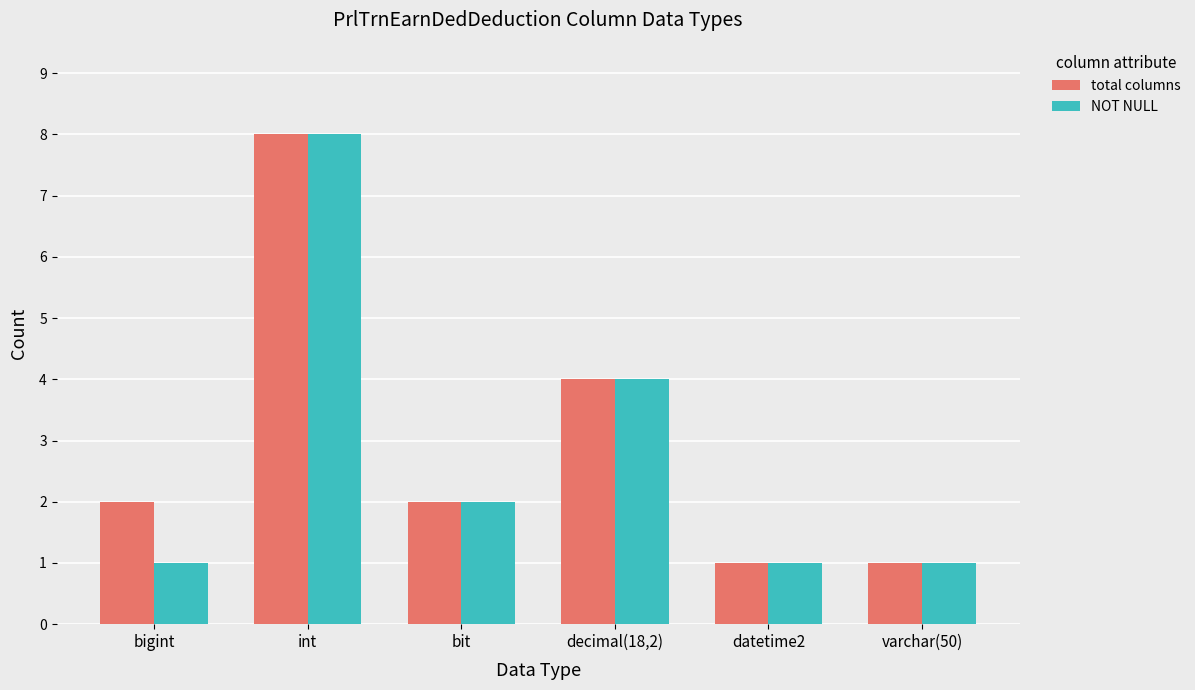

Is it true that total columns equals 1 at varchar(50)?

True